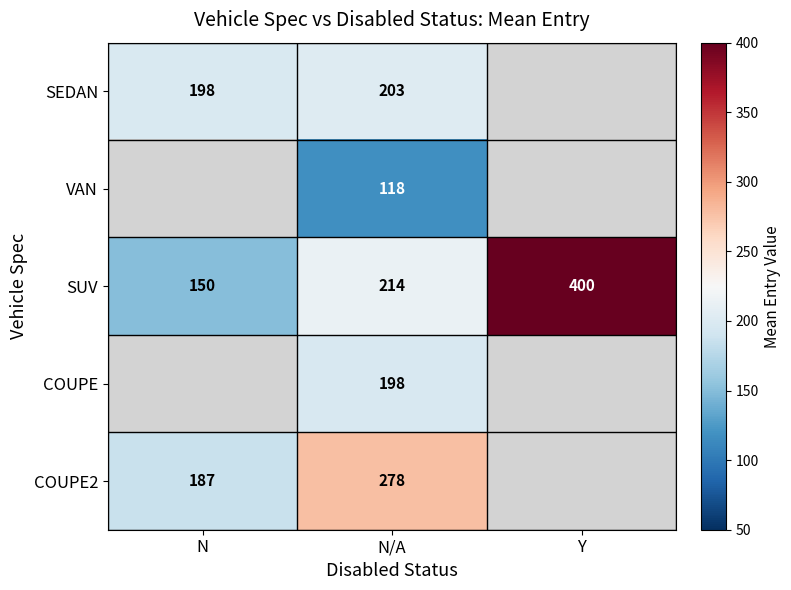

Rank the series at N/A from lowest to highest value.

VAN, COUPE, SEDAN, SUV, COUPE2